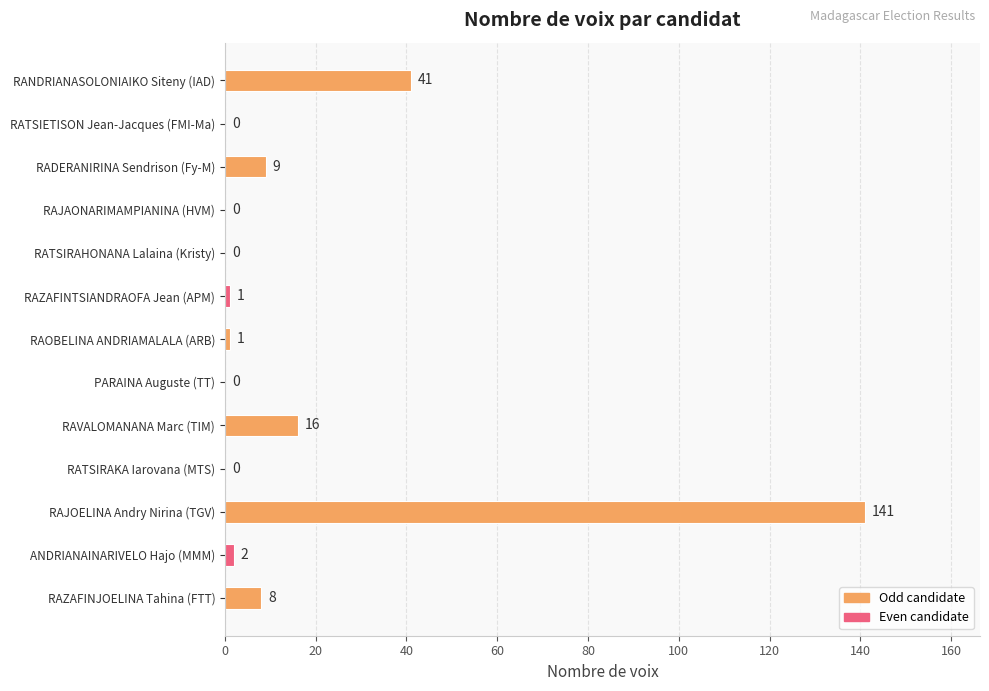

What is the change in value from RAJOELINA Andry Nirina (TGV) to RADERANIRINA Sendrison (Fy-M)?

-132